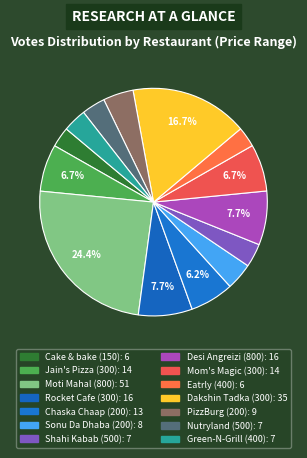

Is there a majority slice in this chart?

No